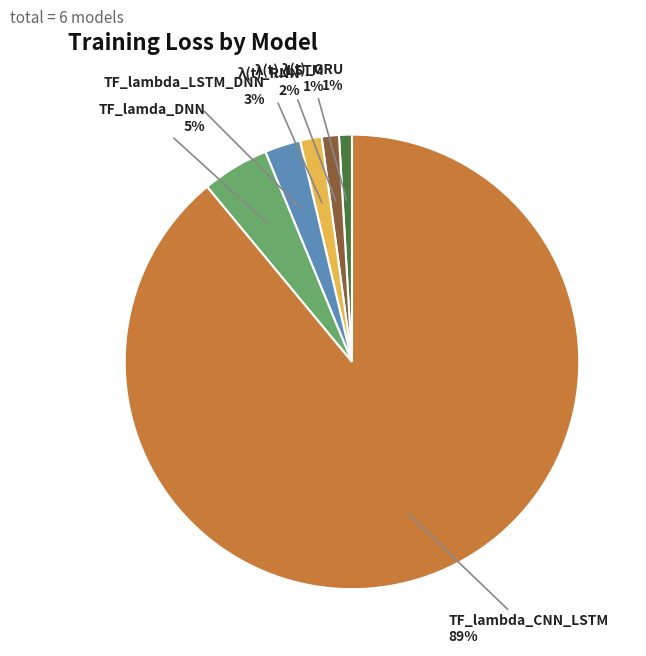

Is there a majority slice in this chart?

Yes